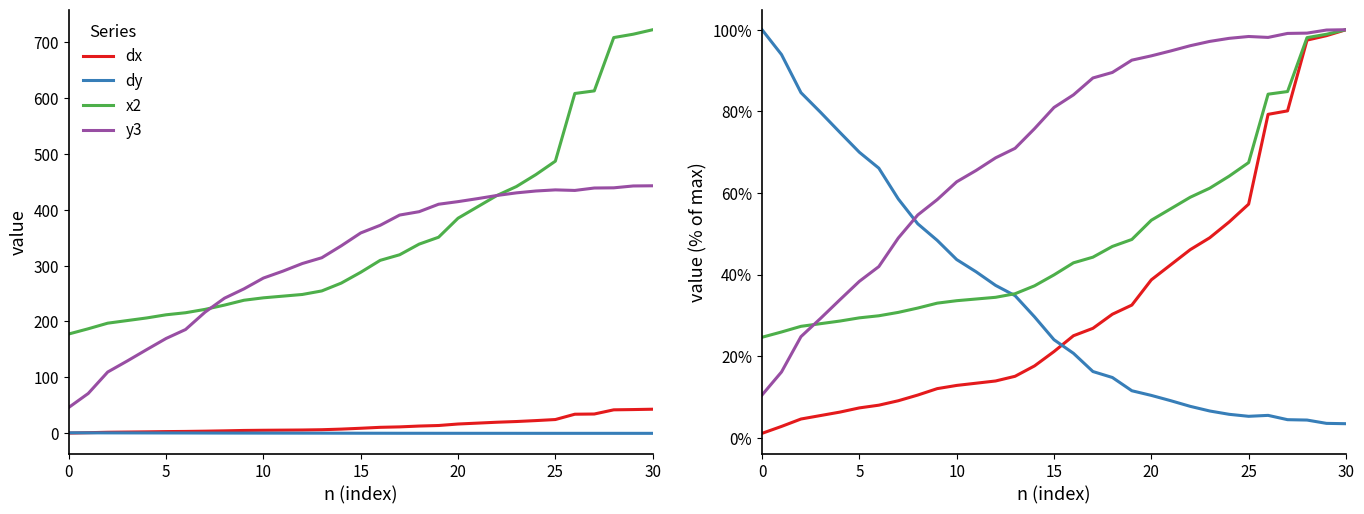

Is it true that x2 equals 58.9 at 22?

True